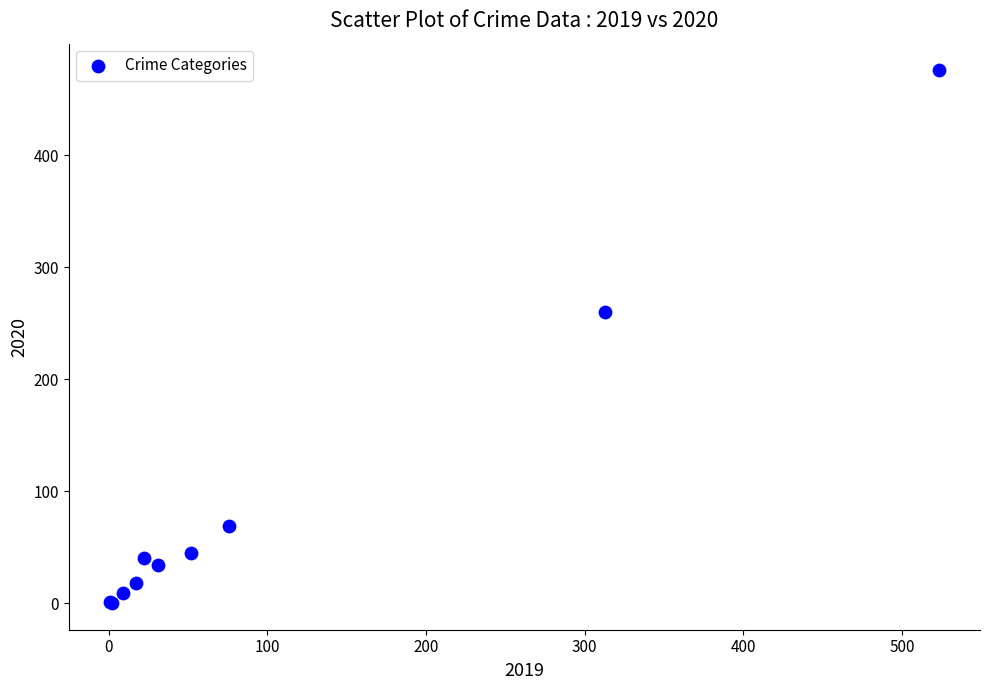

What Y value in the scatter plot is closest to 238?

260